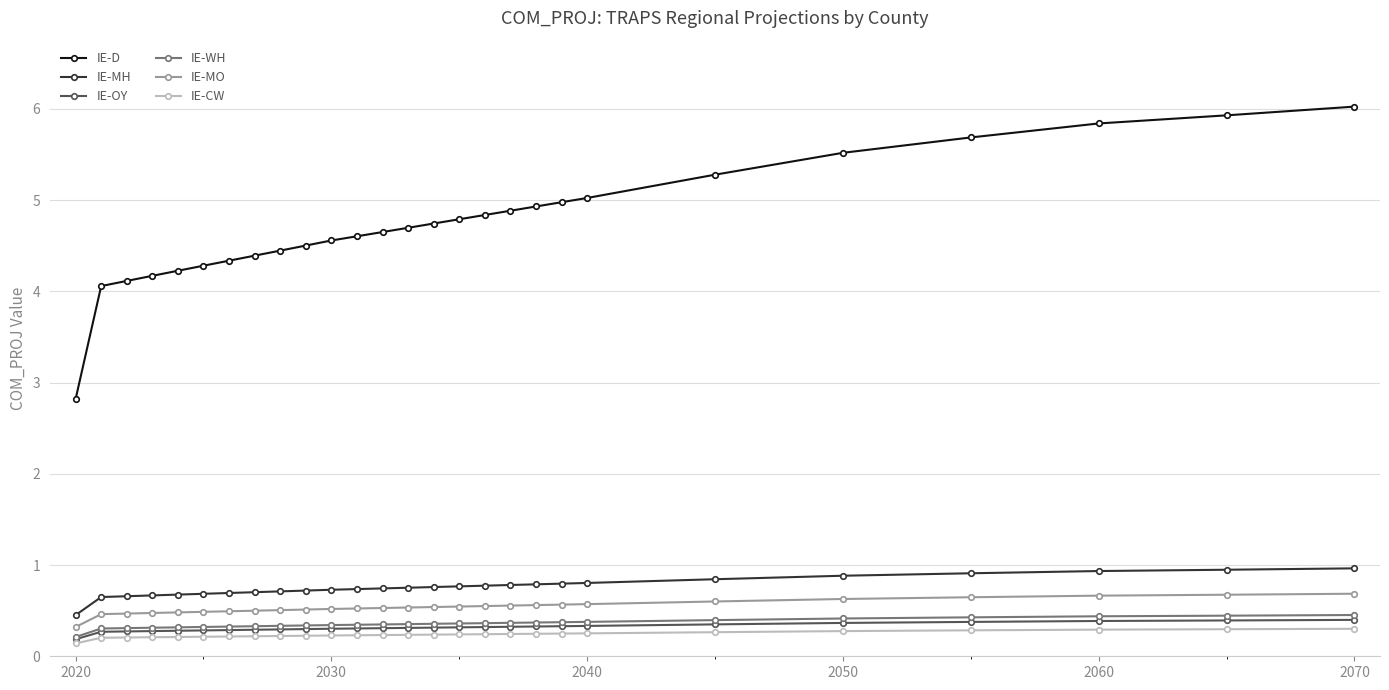

What is the maximum value shown in the chart?

6.0